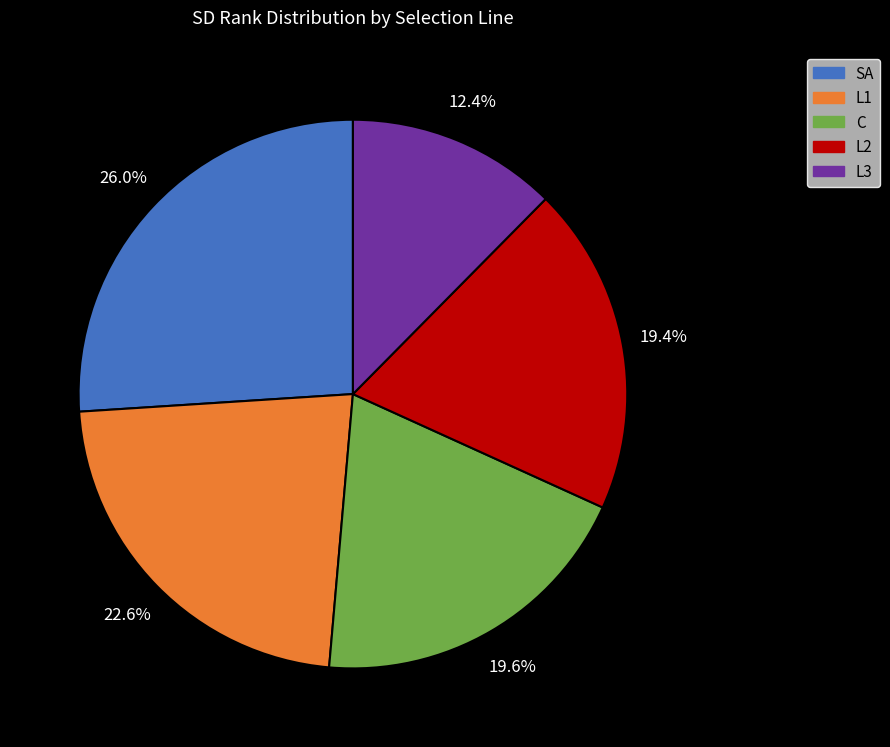

What percentage is the L1 slice, to the nearest percent?

23%